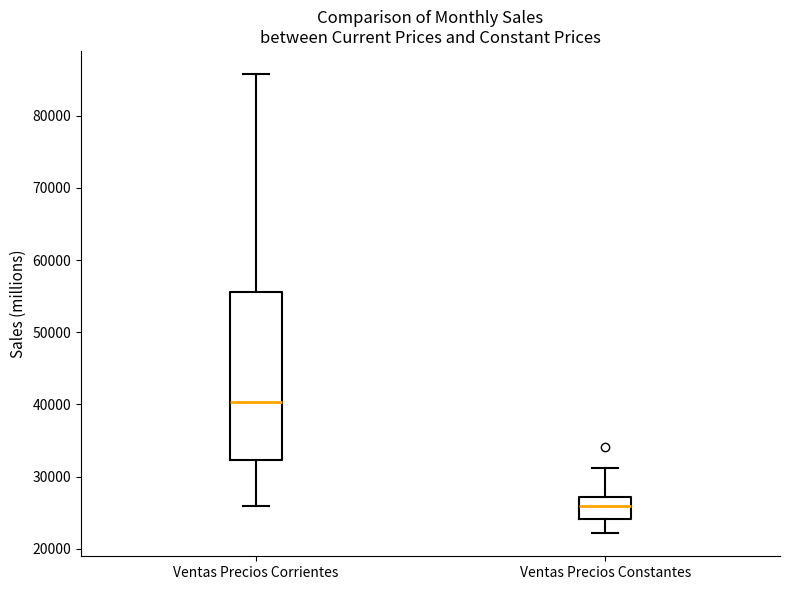

Which box's median line is the highest?

Ventas Precios Corrientes